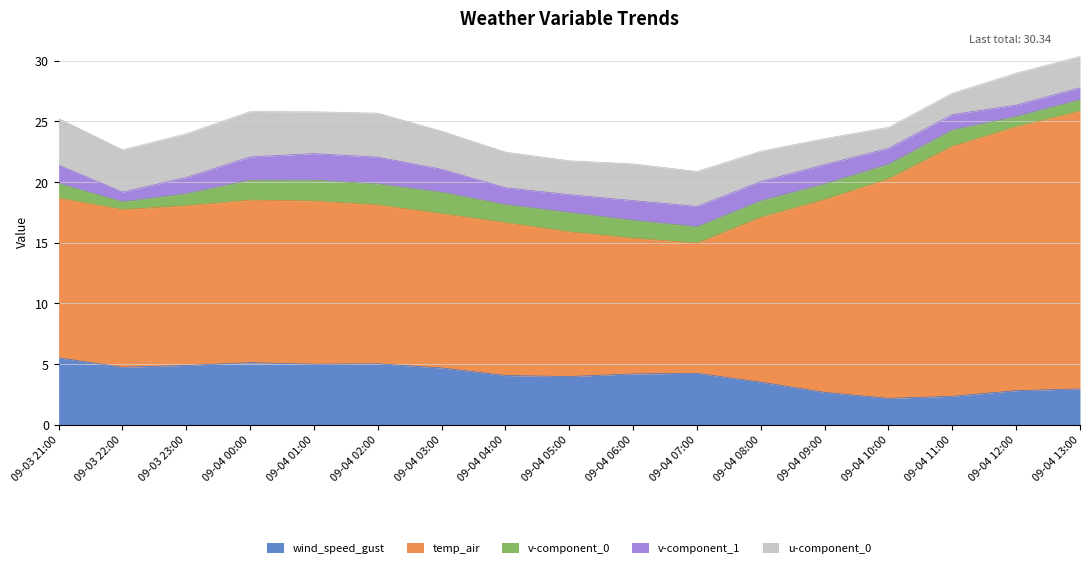

At which category does temp_air reach its first local valley?

09-03 22:00